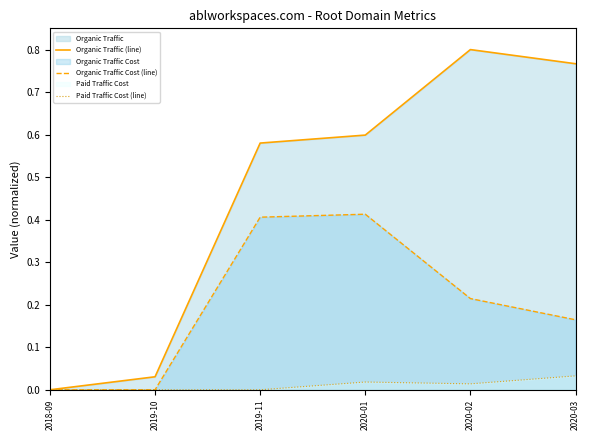

Count the Organic Traffic Cost (line) values in the range 0 to 1.

6